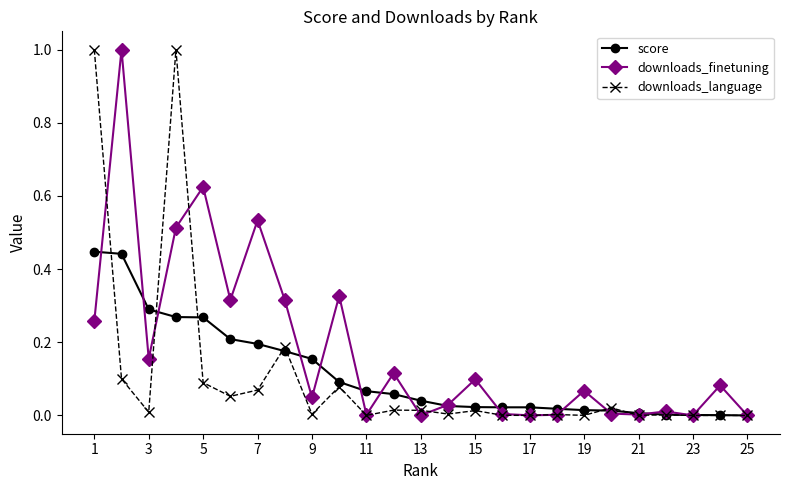

Which series has the largest total across all categories?

downloads_finetuning